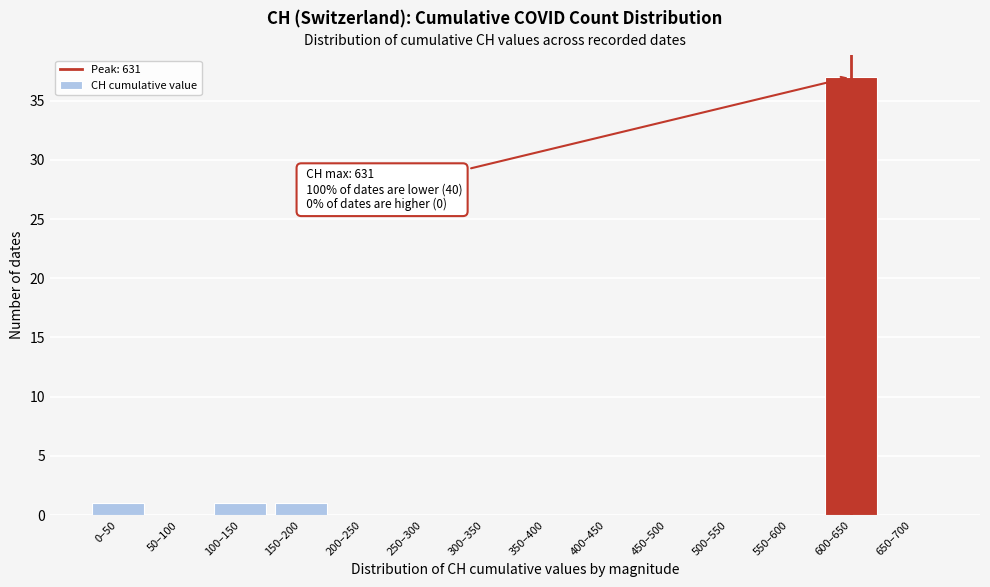

Reading right to left, list all the values displayed in this chart.

650–700=0	600–650=37	550–600=0	500–550=0	450–500=0	400–450=0	350–400=0	300–350=0	250–300=0	200–250=0	150–200=1	100–150=1	50–100=0	0–50=1